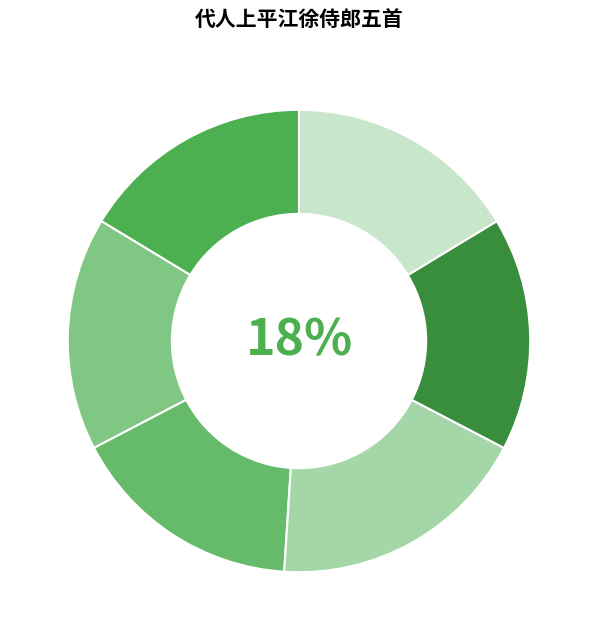

What is the total percentage of 代人上平江徐侍郎五首 其一 and 代人上平江徐侍郎五首?

34.7%